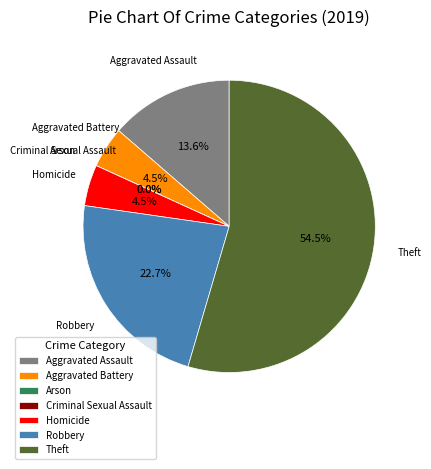

To the nearest percent, what is the average slice percentage?

14%